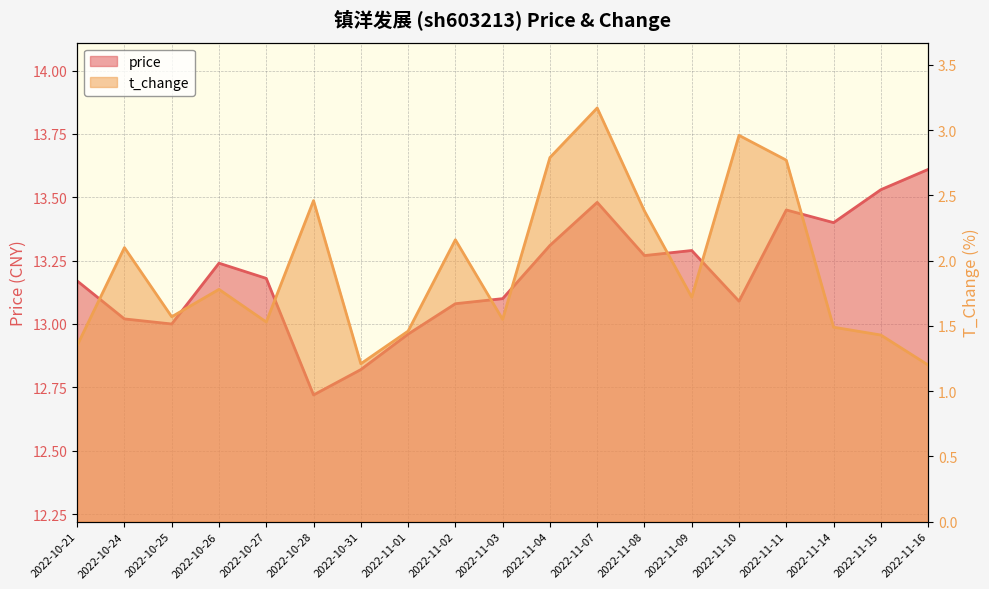

True or false: price and t_change cross at least once.

False